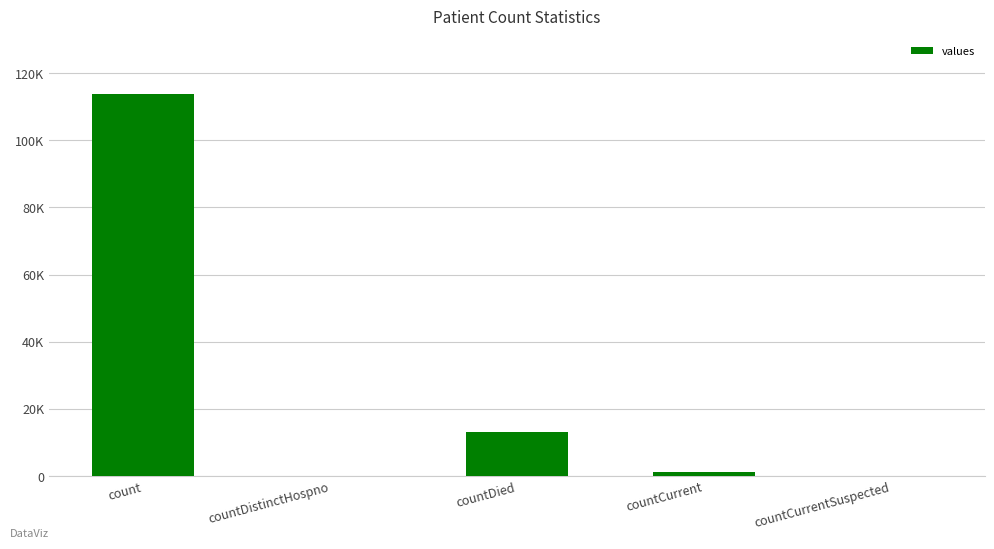

Are the bars horizontal?

No